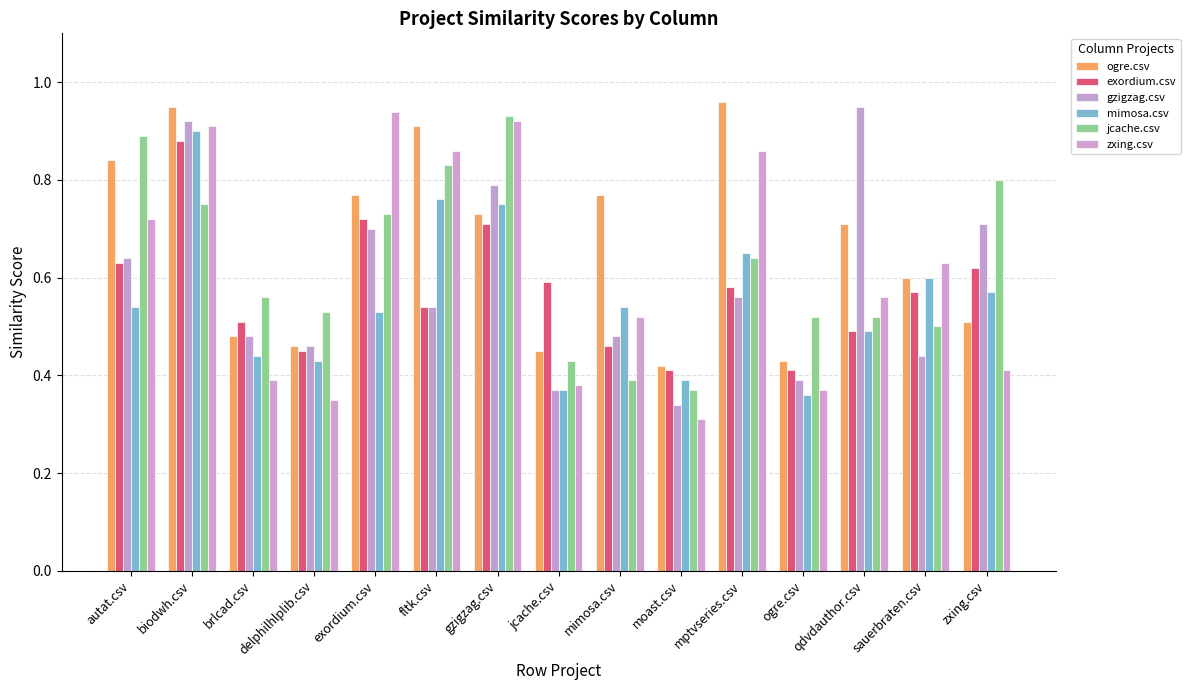

Which series changed the most between fltk.csv and zxing.csv?

zxing.csv